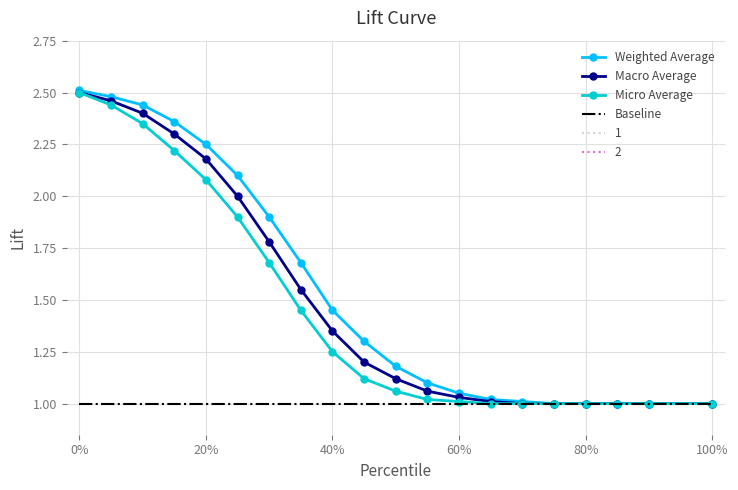

Which series has the widest spread of values?

Weighted Average